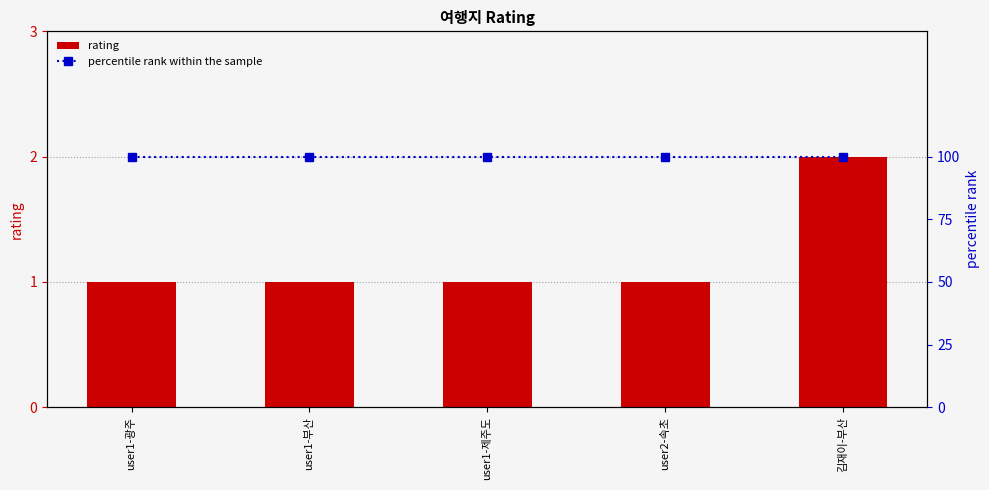

Reading left to right, list all the values displayed in this chart.

rating: 1	1	1	1	2
percentile rank within the sample: 100	100	100	100	100